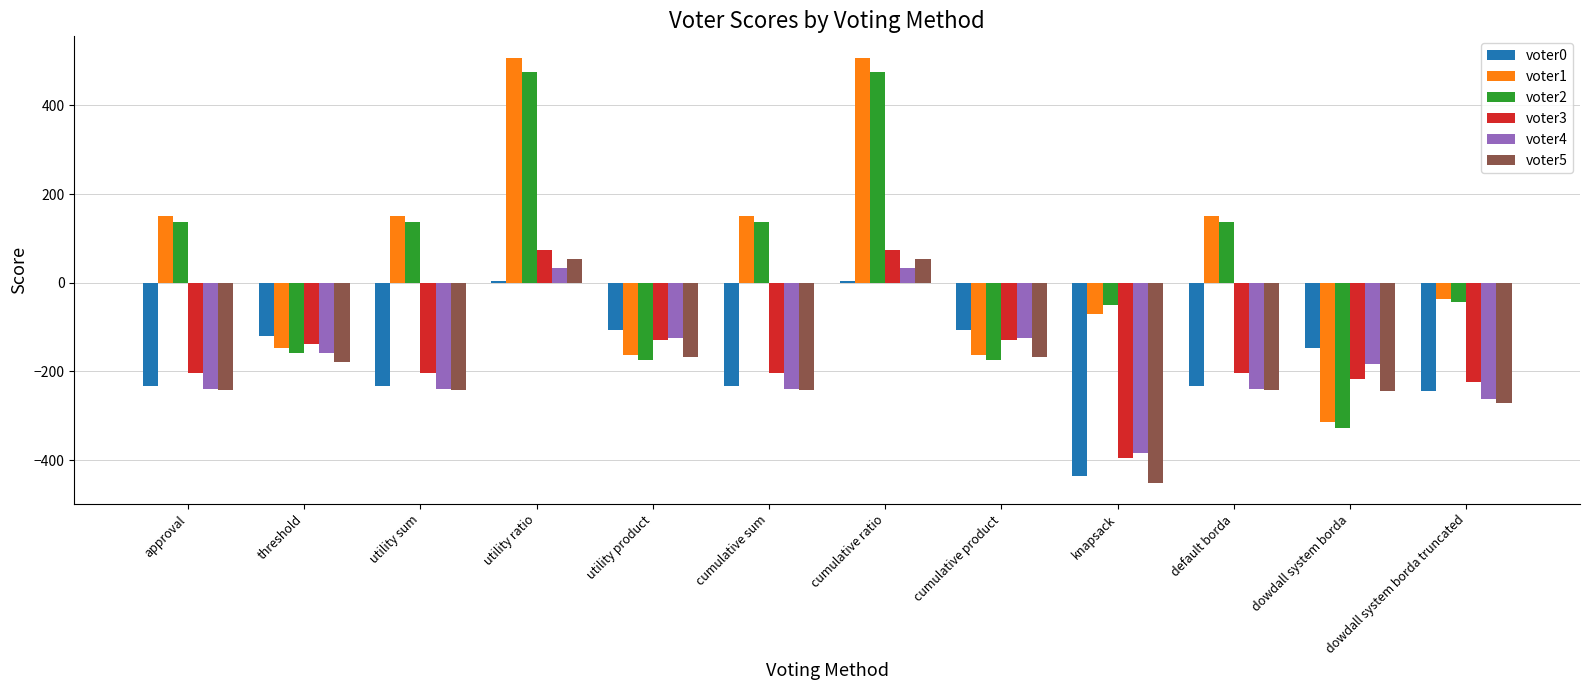

How many positive values does the voter3 series have?

2